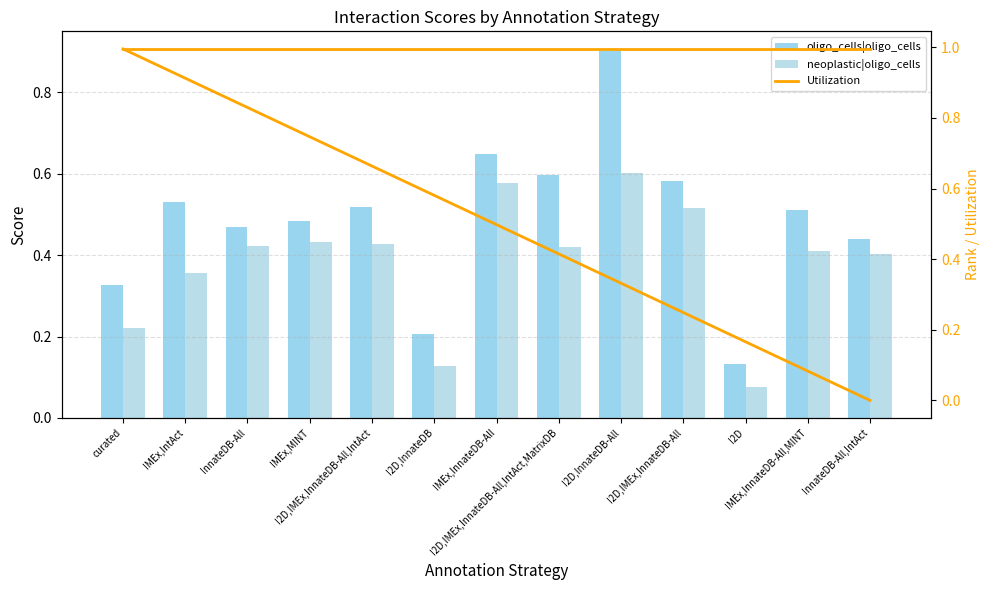

Does the chart contain stacked bars?

No